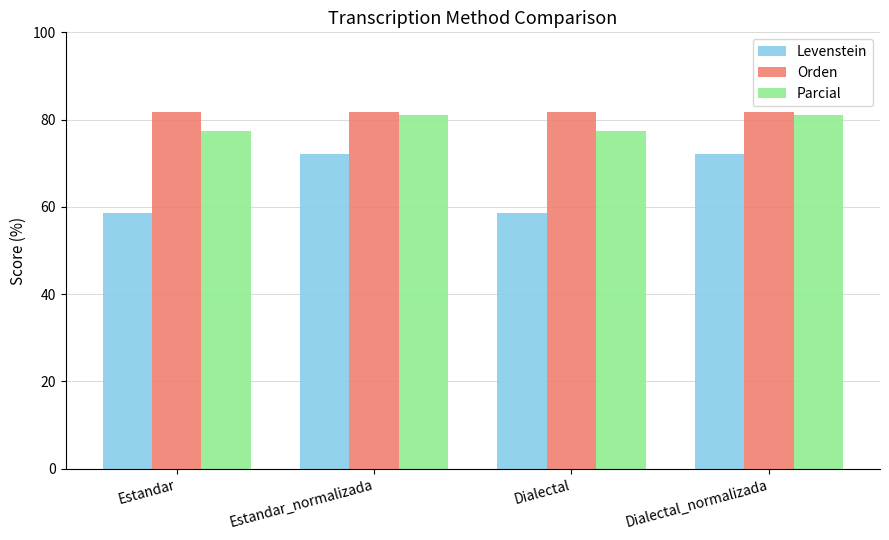

The value of Levenstein at Estandar is 102.0. True or false?

False